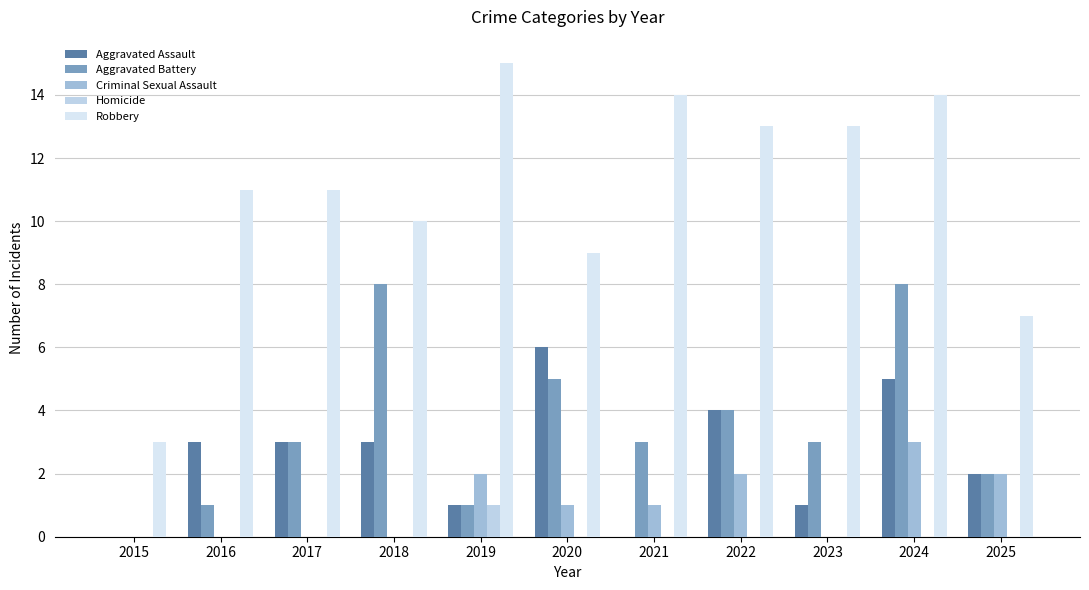

Count the number of data series in this chart.

5